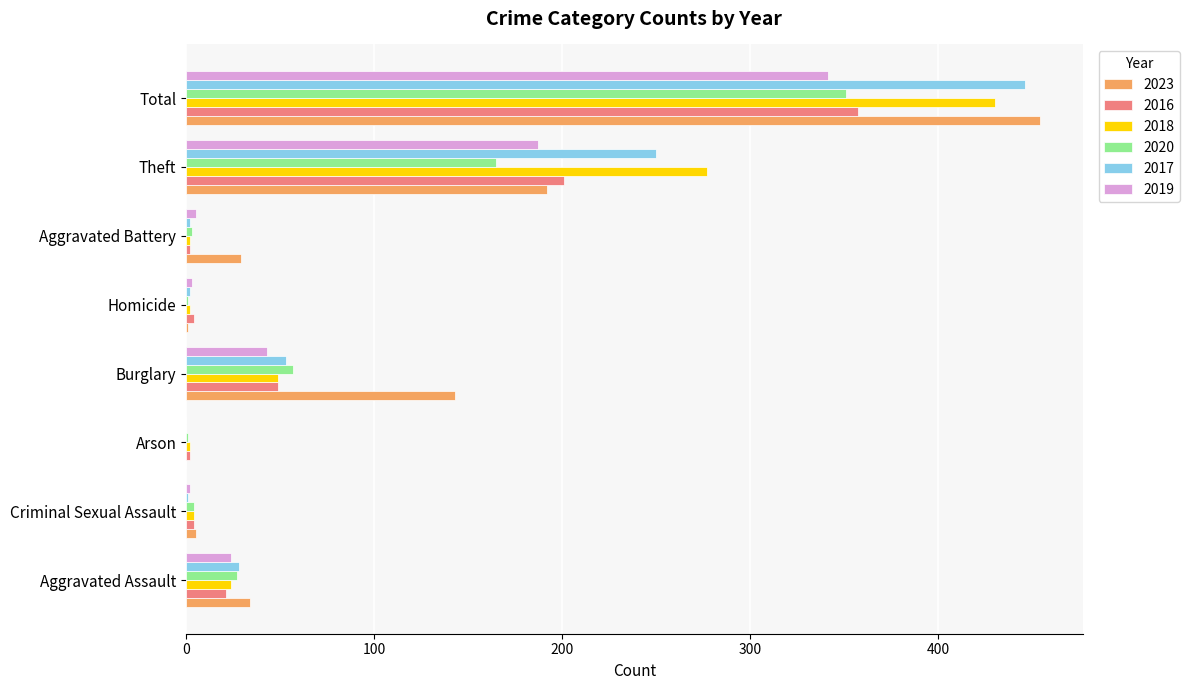

Is it true that 2019 equals 298 at Theft?

False